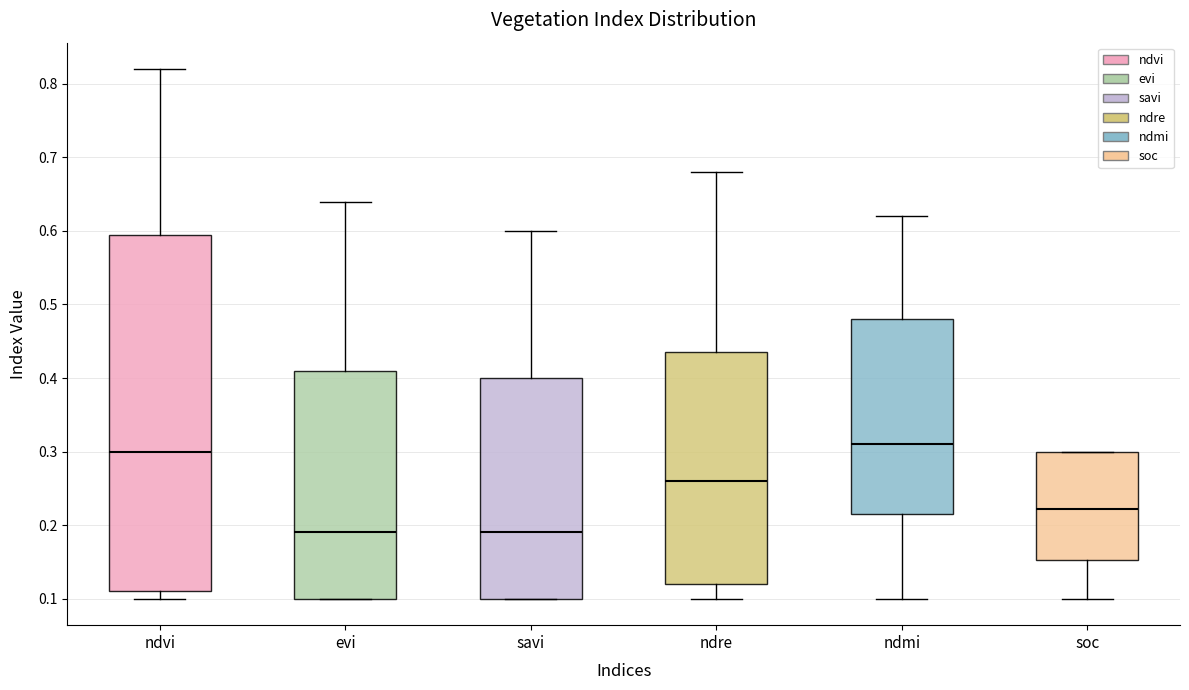

Reading left to right, transcribe this box plot: for each box, give where its median line is, the range the box spans, and where its two whiskers end, as read against the y-axis. The values are not printed on the chart, so give them approximately, as read against the axis.

ndvi: median 0.30, box 0.11 to 0.60, whiskers 0.10 to 0.82
evi: median 0.19, box 0.10 to 0.41, whiskers 0.10 to 0.64
savi: median 0.19, box 0.10 to 0.40, whiskers 0.10 to 0.60
ndre: median 0.26, box 0.12 to 0.44, whiskers 0.10 to 0.68
ndmi: median 0.31, box 0.22 to 0.48, whiskers 0.10 to 0.62
soc: median 0.22, box 0.15 to 0.30, whiskers 0.10 to 0.30